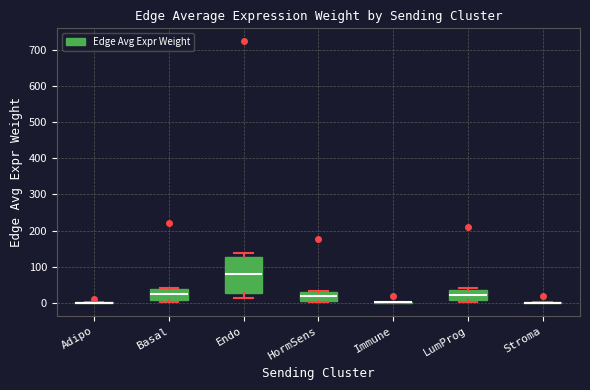

Reading left to right, read every box against the y-axis: the position of its median line, the range the box covers, and the ends of its whiskers. The values are not printed on the chart, so give them approximately, as read against the axis.

Adipo: box collapsed to a line at 0, whiskers 0 to 0
Basal: median 20, box 10 to 40, whiskers 0 to 40 (just above the box's upper edge)
Endo: median 80, box 30 to 130, whiskers 10 to 140
HormSens: median 20, box 10 to 30, whiskers 0 to 30
Immune: box collapsed to a line at 0, whiskers 0 to 0
LumProg: median 20, box 10 to 40, whiskers 0 to 40 (just above the box's upper edge)
Stroma: box collapsed to a line at 0, whiskers 0 to 0